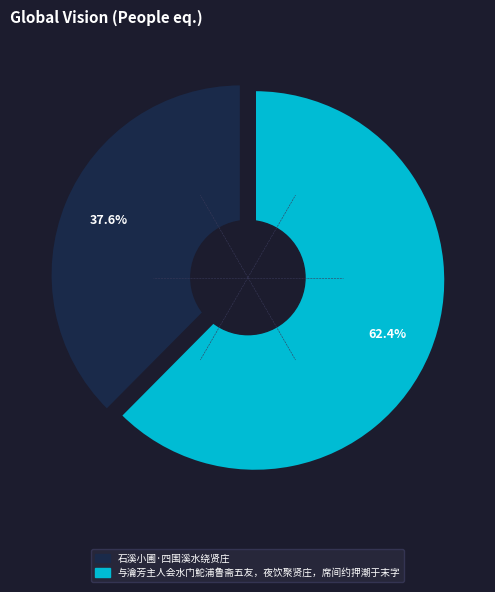

To the nearest percent, what is the average slice percentage?

50%